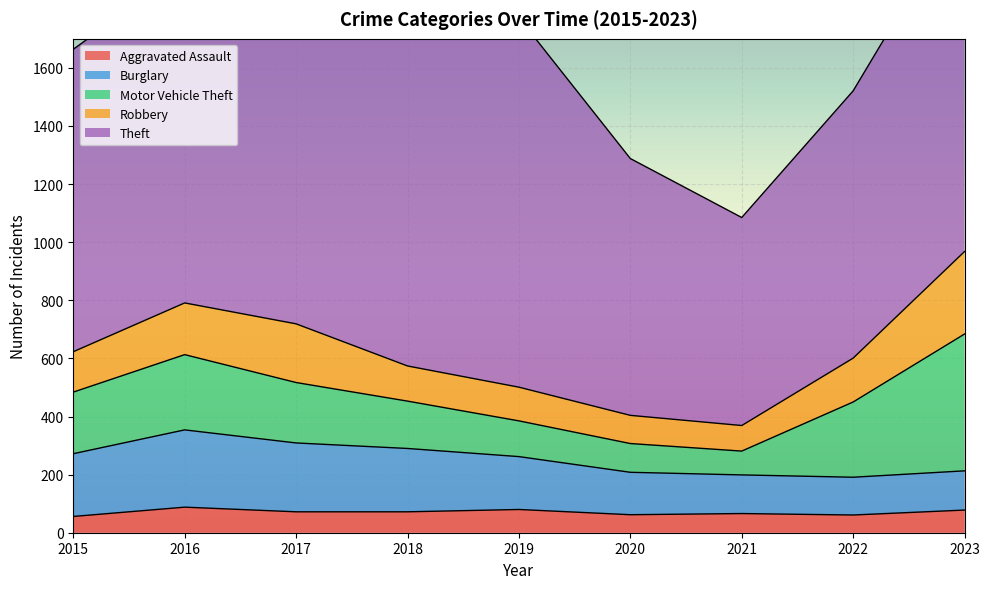

At which label does Motor Vehicle Theft reach its minimum?

2021